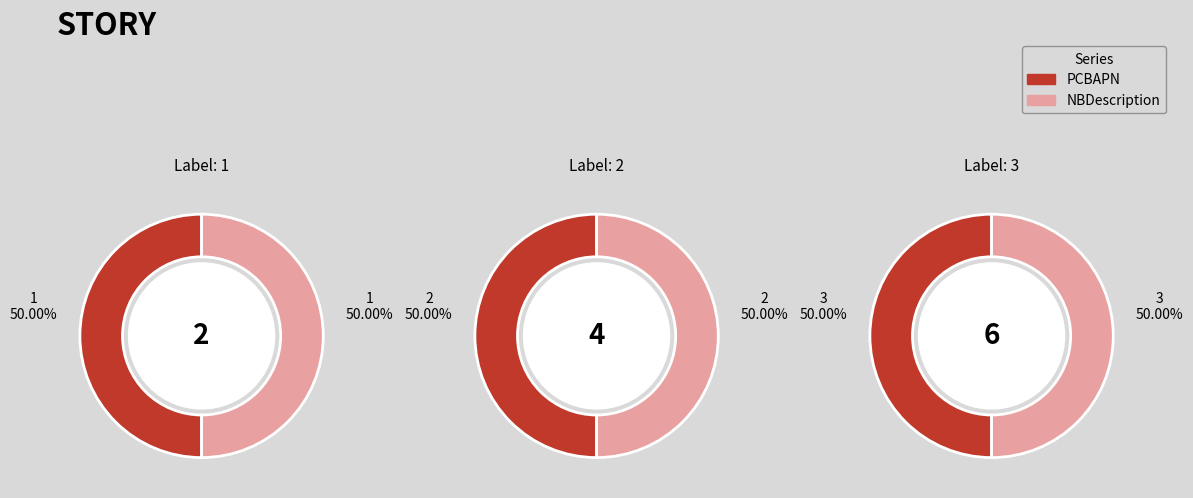

Which slice is the smallest?

1